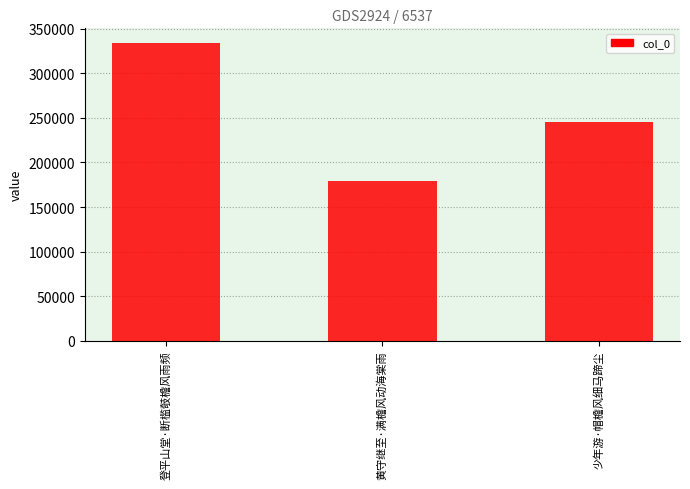

What is the minimum value shown in the chart?

179619